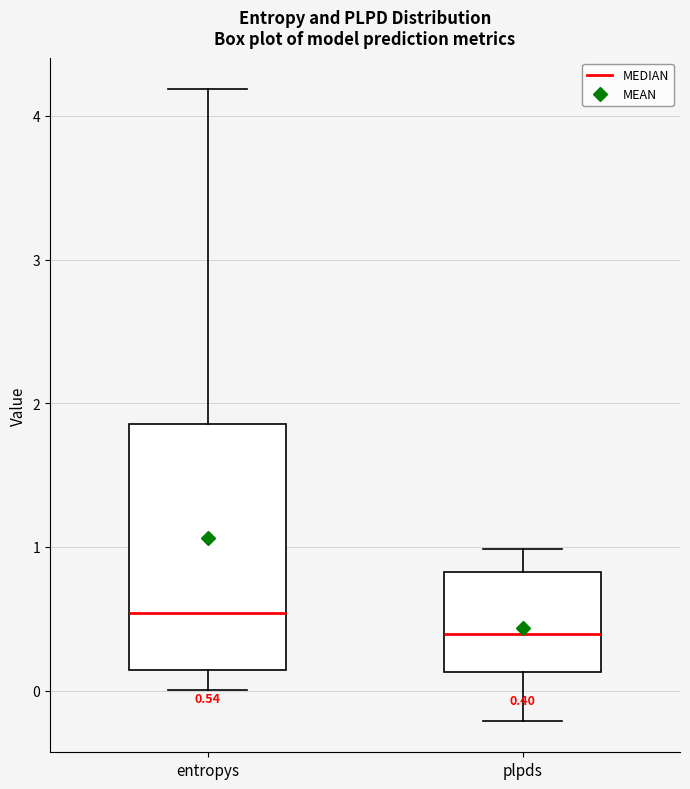

Comparing the boxes themselves (not the whiskers), which one is the tallest?

entropys